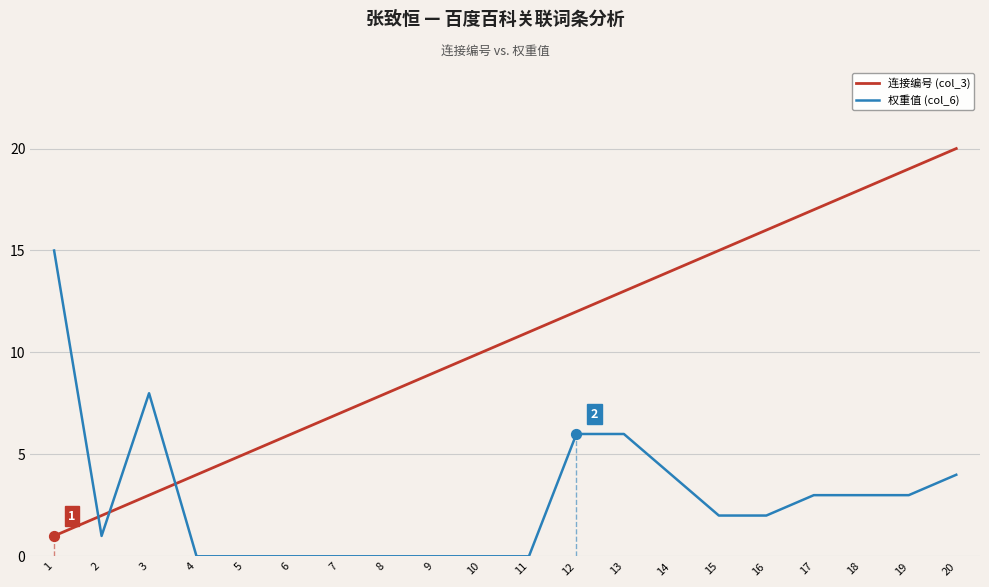

Which series has the widest spread of Y values?

连接编号 (col_3)